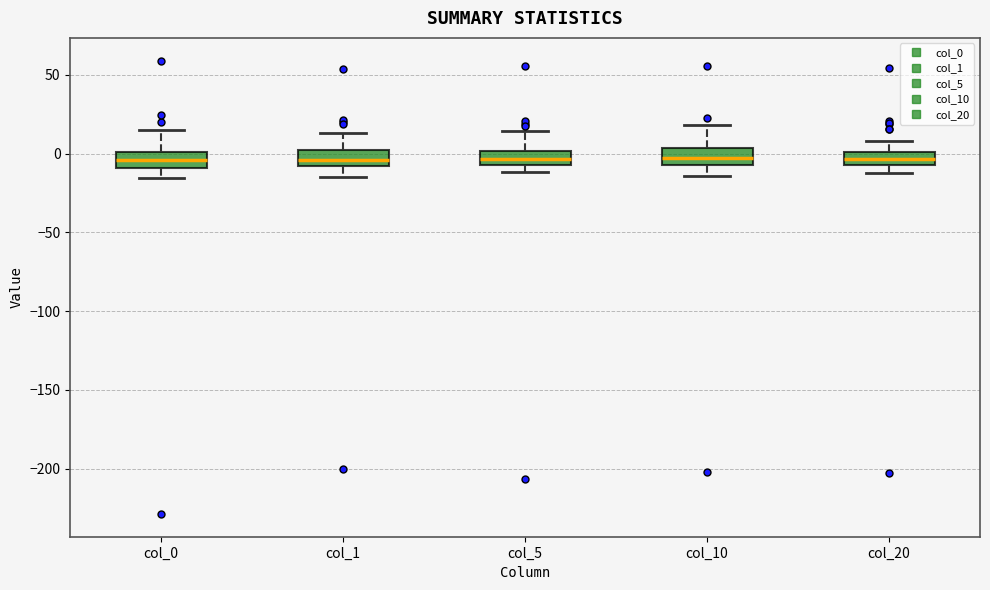

Reading left to right, transcribe this box plot: for each box, give where its median line is, the range the box spans, and where its two whiskers end, as read against the y-axis. The values are not printed on the chart, so give them approximately, as read against the axis.

col_0: median -5, box -10 to 0, whiskers -15 to 15
col_1: median -5, box -10 to 0, whiskers -15 to 15
col_5: median -5 (inside the box), box -5 to 0, whiskers -10 to 15
col_10: median -5 (inside the box), box -5 to 5, whiskers -15 to 20
col_20: median -5 (inside the box), box -5 to 0, whiskers -15 to 10